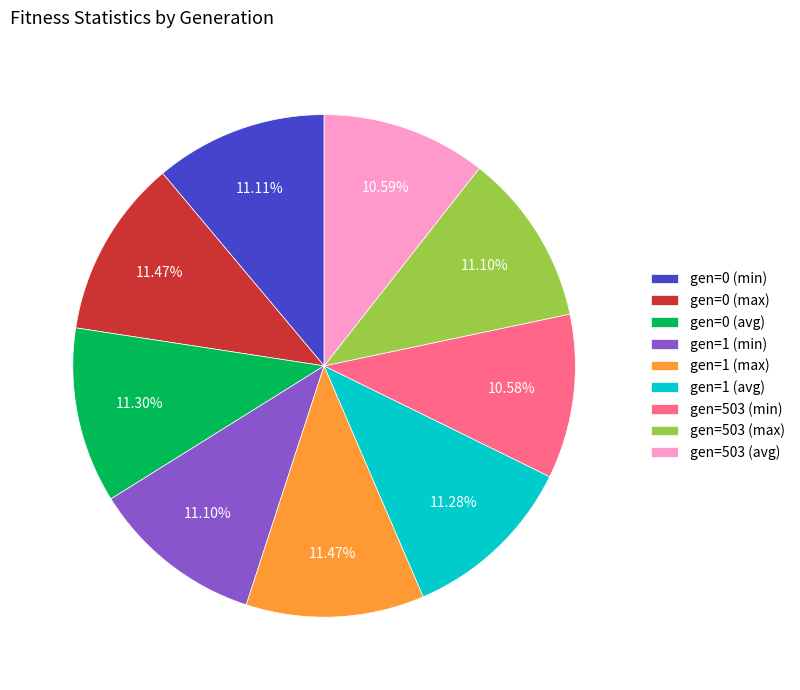

Does gen=503 (avg) account for over 50% of the chart?

No